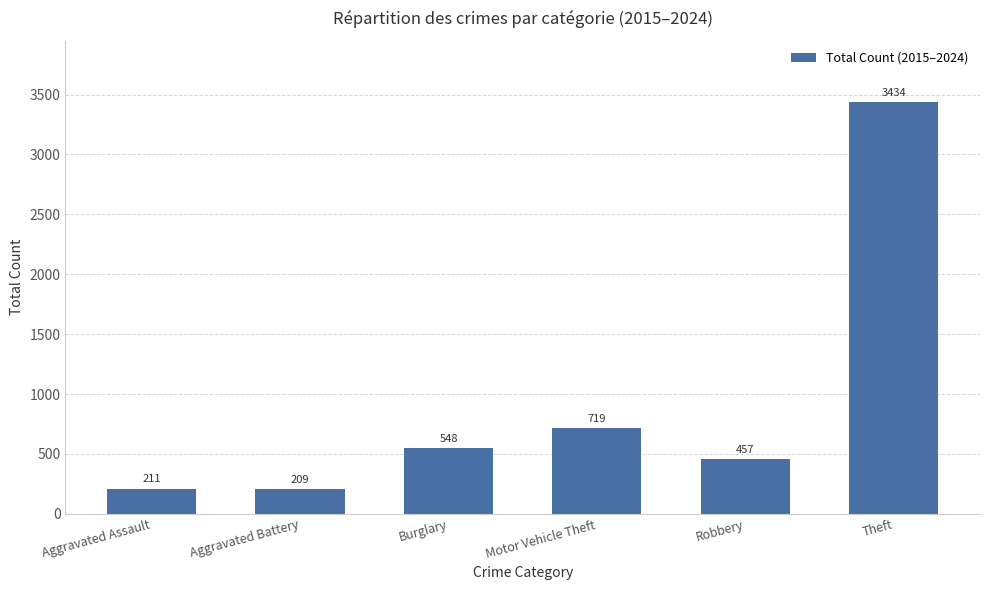

What is the difference between the values at Robbery and Aggravated Battery?

248